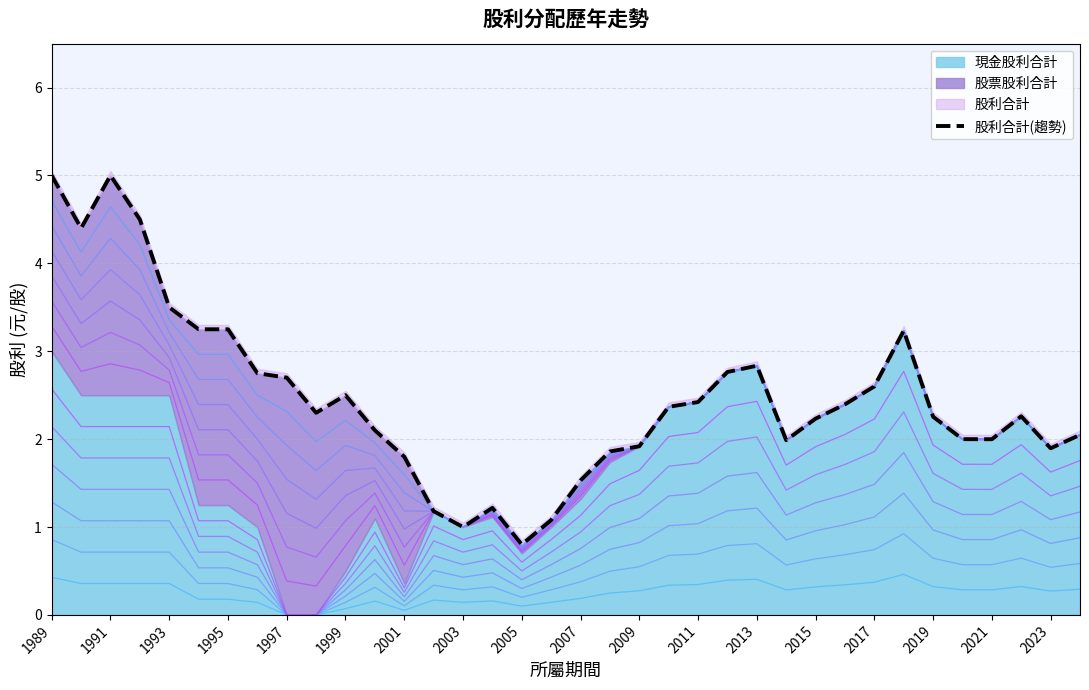

Is it true that 股利合計(趨勢) equals 2.2 at 2015?

True